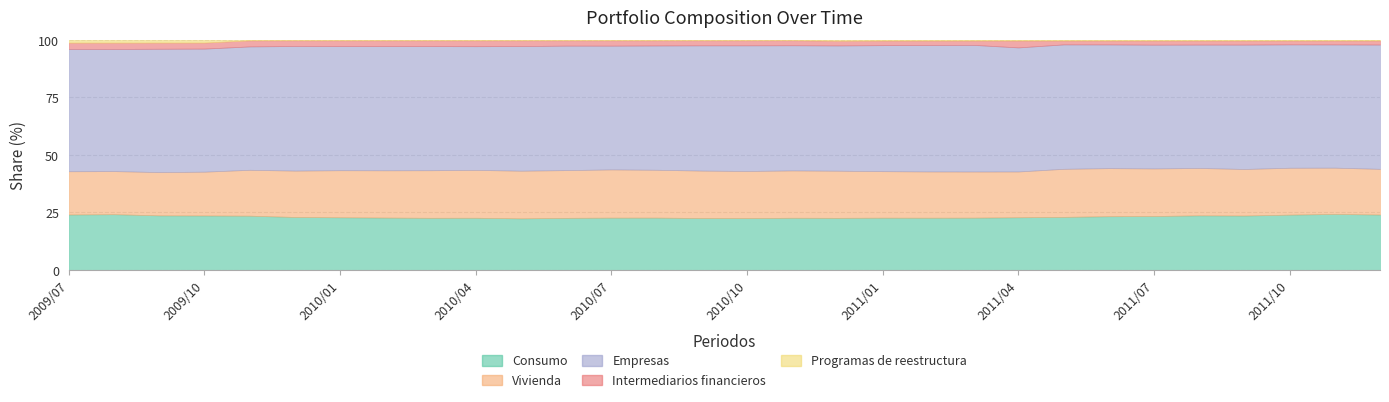

True or false: Empresas and Vivienda intersect in this chart.

False